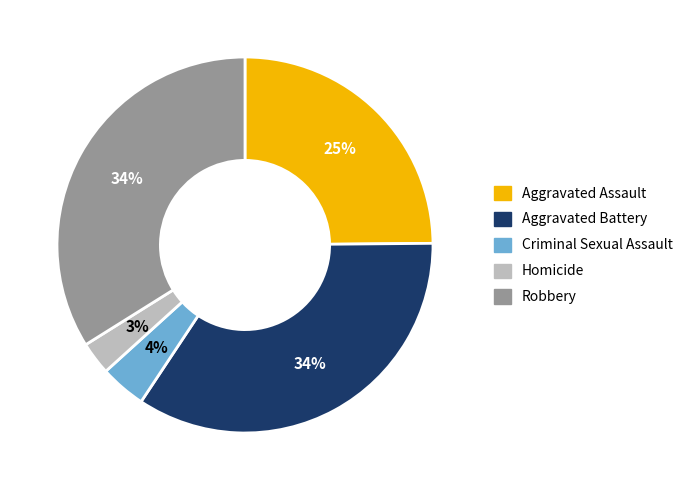

How many slices are in this pie chart?

5